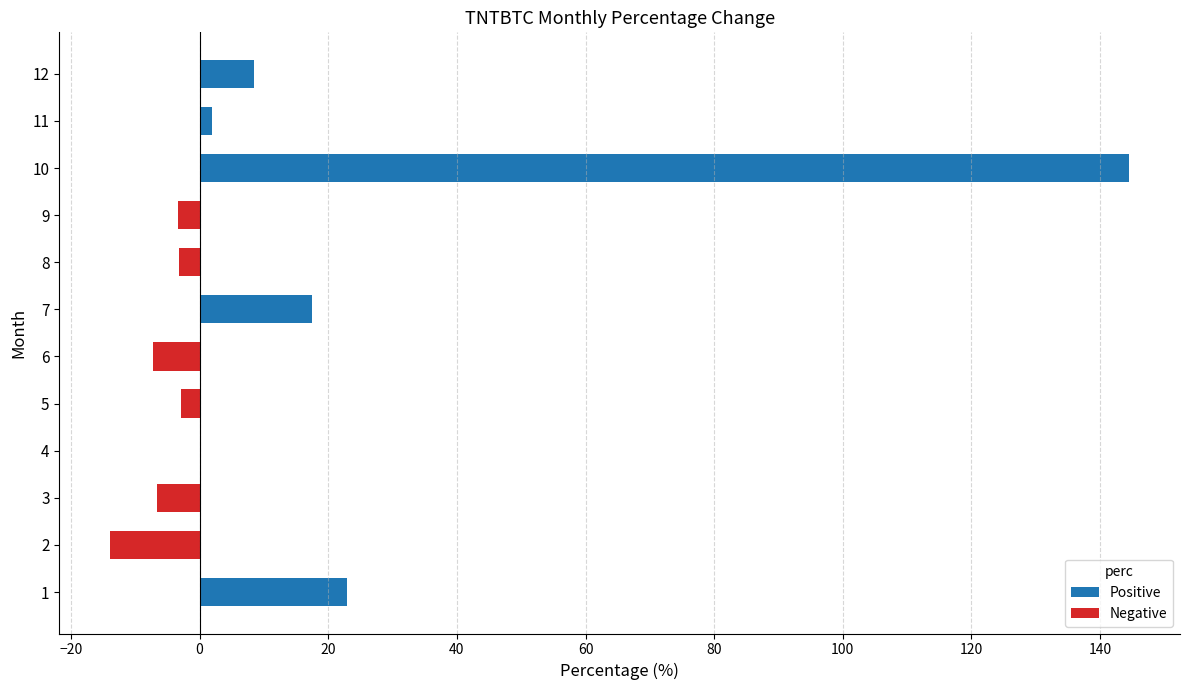

Is it true that the value at 1 is 37.9?

False